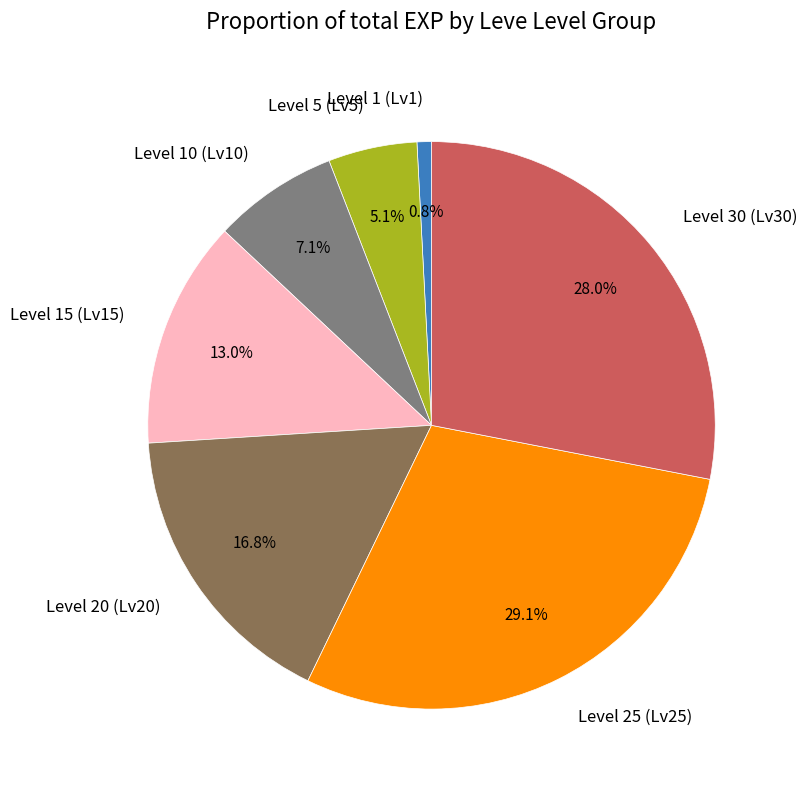

To the nearest percent, what is the difference between the largest and smallest slice percentages?

28%